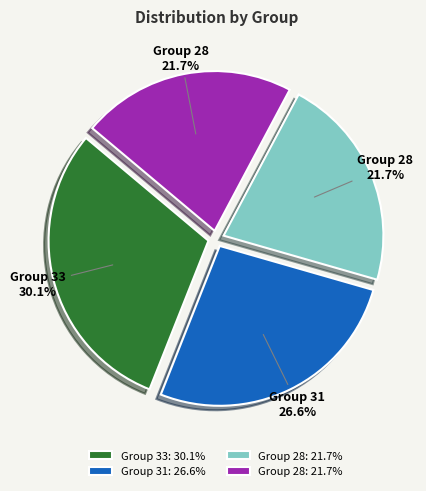

Does any single category account for the majority?

No